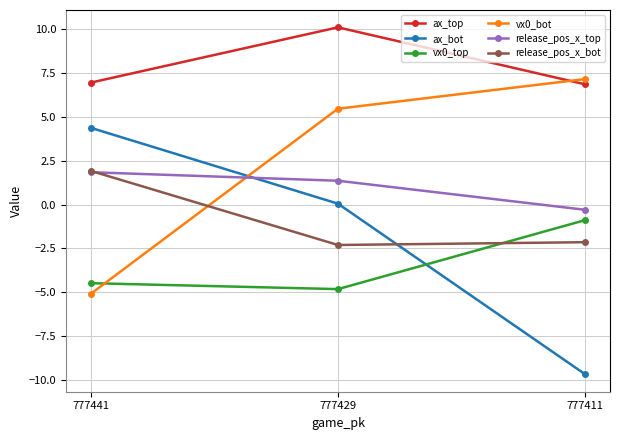

True or false: release_pos_x_top has a value of 2.2 at 777429.

False